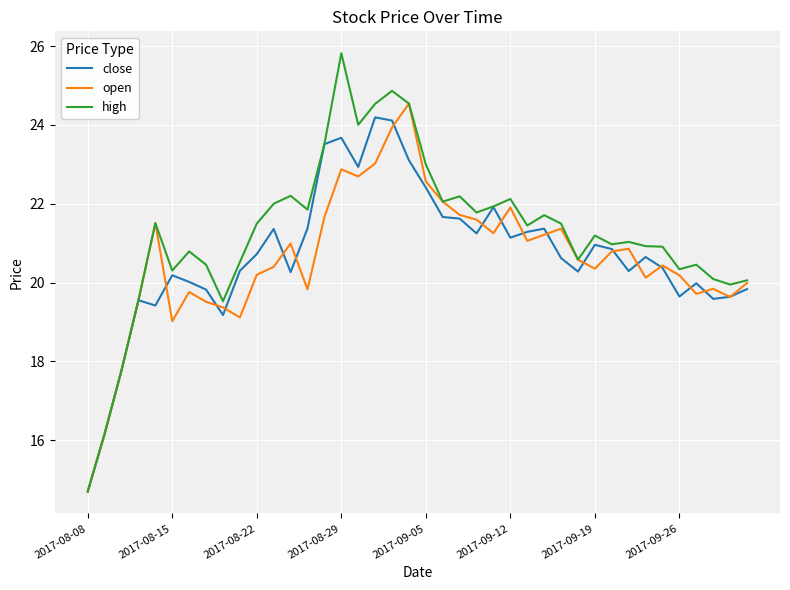

How many interior local peaks does the open series have?

10